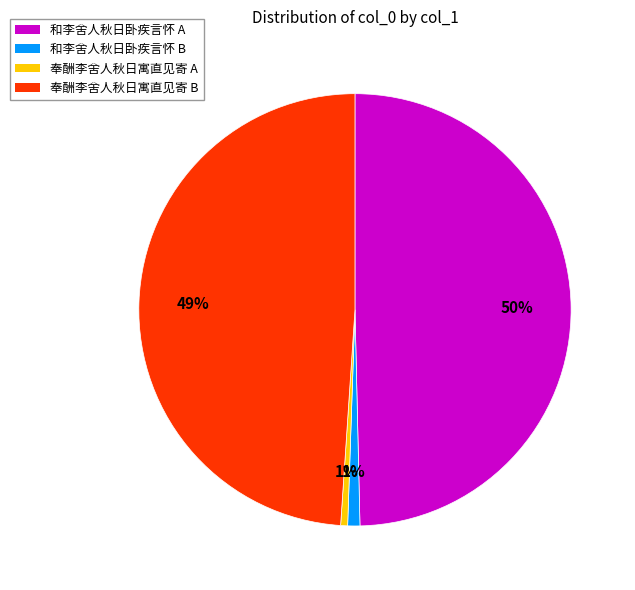

To the nearest percent, what is the difference between the largest and smallest slice percentages?

49%